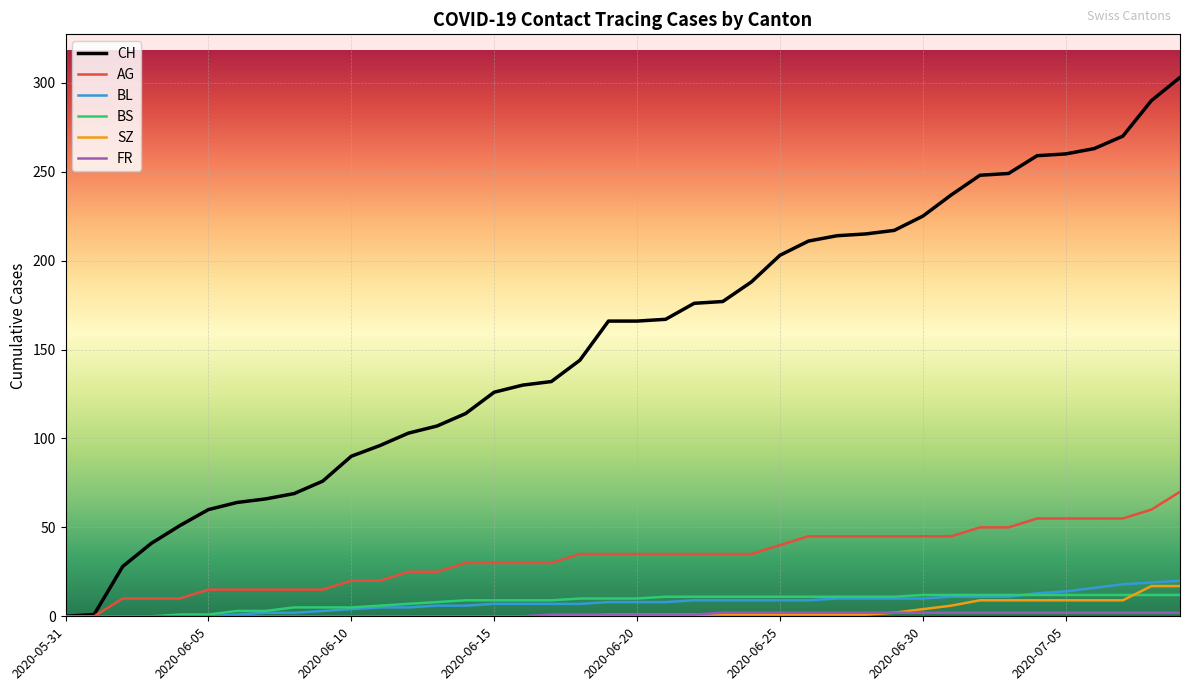

How many series are shown in this chart?

6